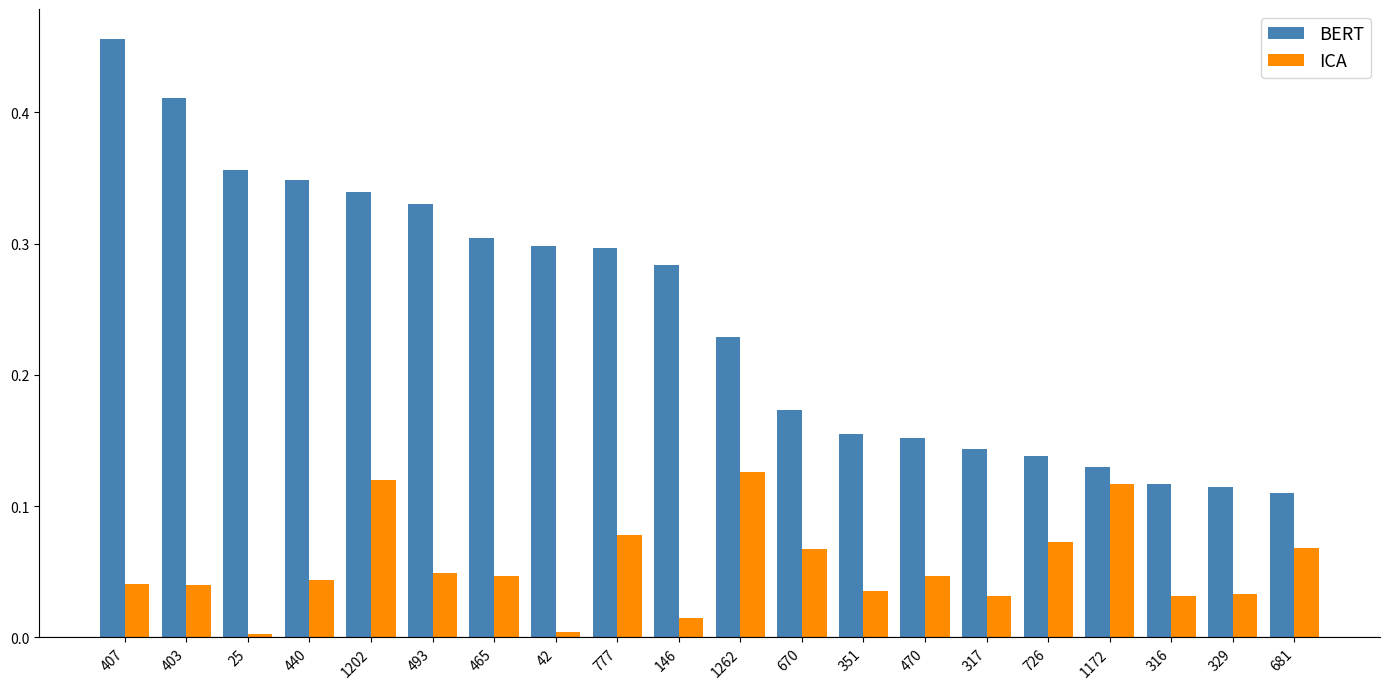

The value of BERT at 777 is 0.5. True or false?

False